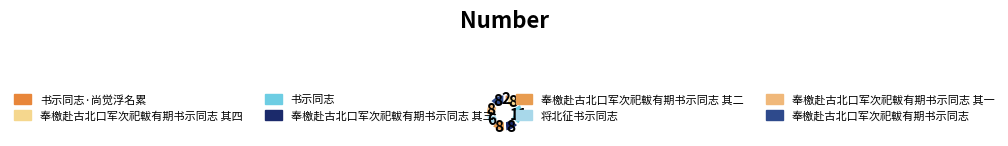

What is the smallest slice in the pie chart?

书示同志·尚觉浮名累